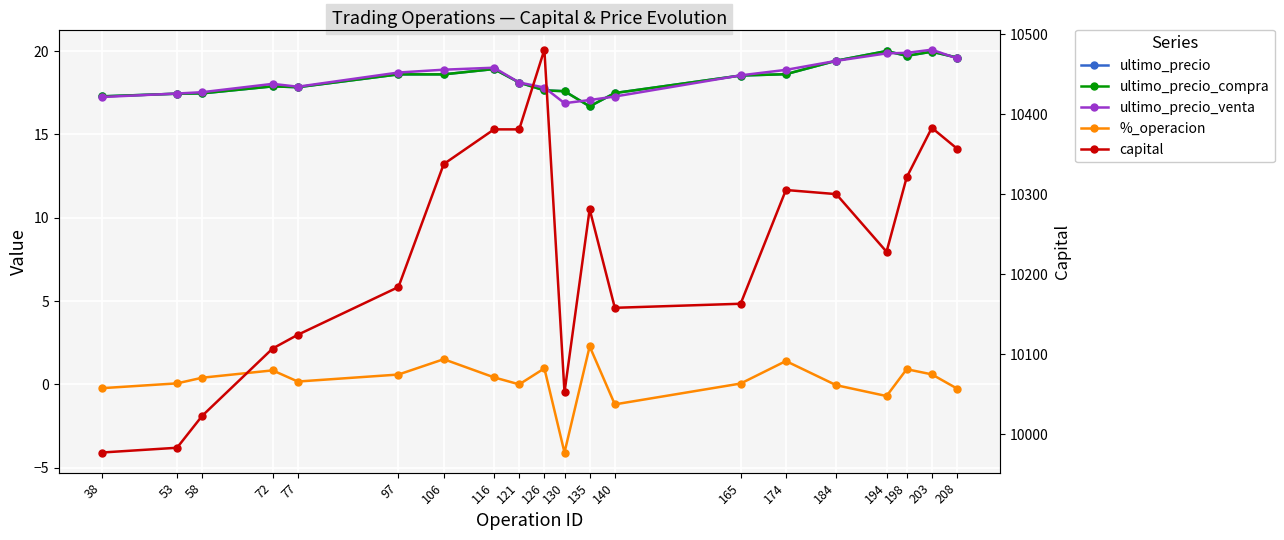

Reading left to right, what are all the values shown in this chart?

ultimo_precio: 17.3	17.4	17.5	17.9	17.8	18.6	18.6	18.9	18.1	17.6	17.6	16.7	17.5	18.5	18.6	19.4	20.0	19.7	20.0	19.6
ultimo_precio_compra: 17.3	17.4	17.5	17.9	17.8	18.6	18.6	18.9	18.1	17.6	17.6	16.7	17.5	18.5	18.6	19.4	20.0	19.7	20.0	19.6
ultimo_precio_venta: 17.2	17.4	17.5	18.0	17.9	18.7	18.9	19.0	18.1	17.8	16.9	17.1	17.3	18.5	18.9	19.4	19.9	19.9	20.1	19.6
%_operacion: -0.2	0.1	0.4	0.8	0.2	0.6	1.5	0.4	0.0	1.0	-4.1	2.3	-1.2	0.1	1.4	-0.1	-0.7	0.9	0.6	-0.2
capital: 9977.0	9983.0	10022.9	10107.1	10124.3	10184.0	10337.8	10381.2	10381.2	10480.9	10052.2	10281.4	10158.0	10163.1	10305.4	10300.2	10228.1	10321.2	10383.1	10357.2